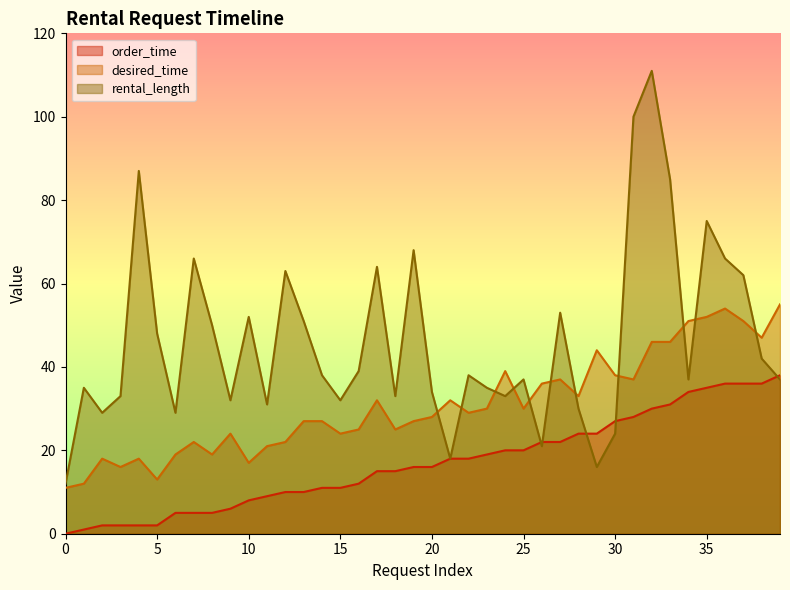

What is the approximate value of order_time at 5?

2